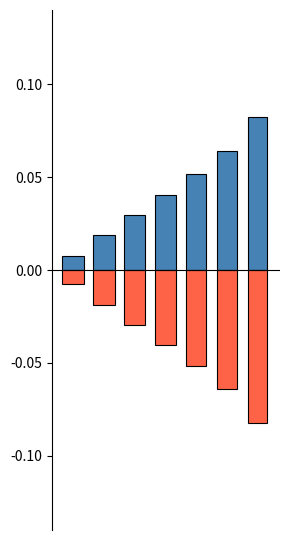

What is the maximum value shown in the chart?

0.1